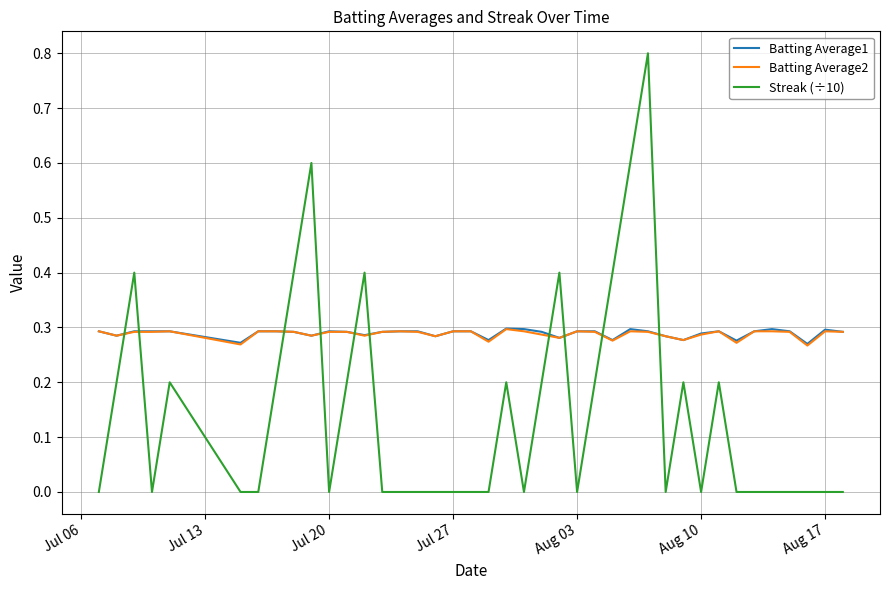

How many intersections are there between Batting Average2 and Streak (÷10)?

10